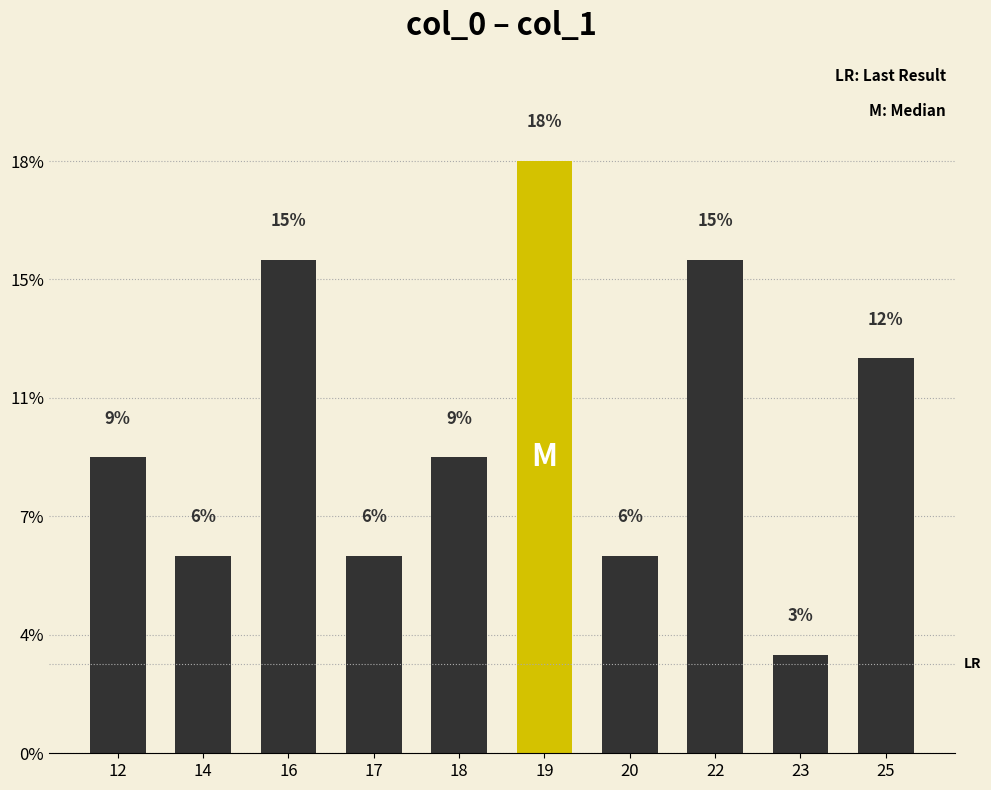

Are the bars horizontal?

No